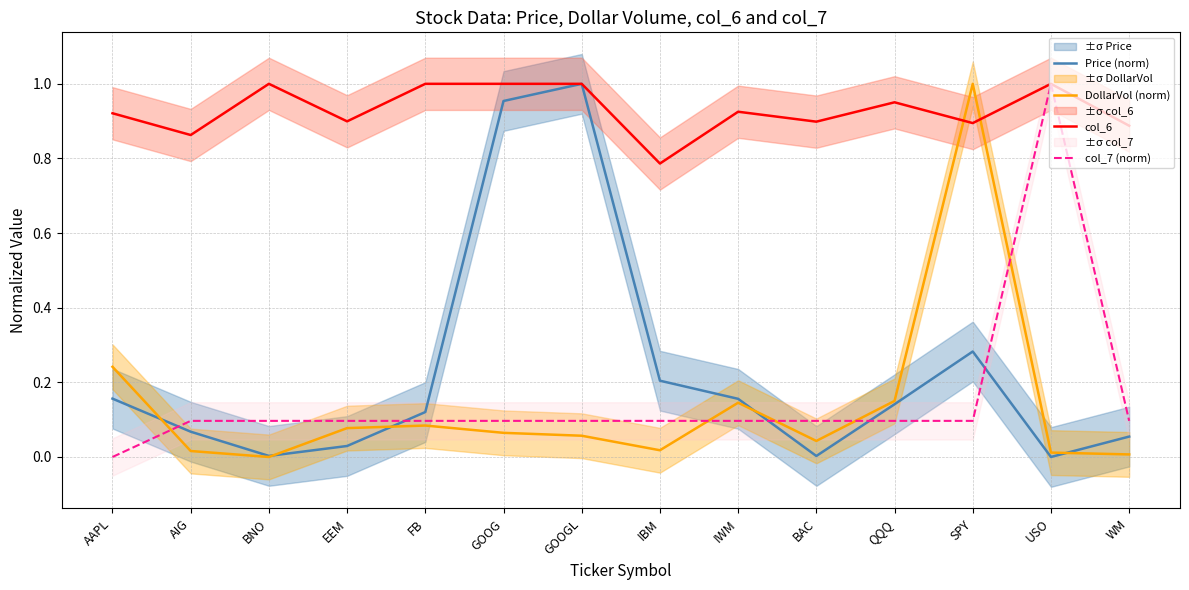

What is the total value across all series at IWM?

1.3